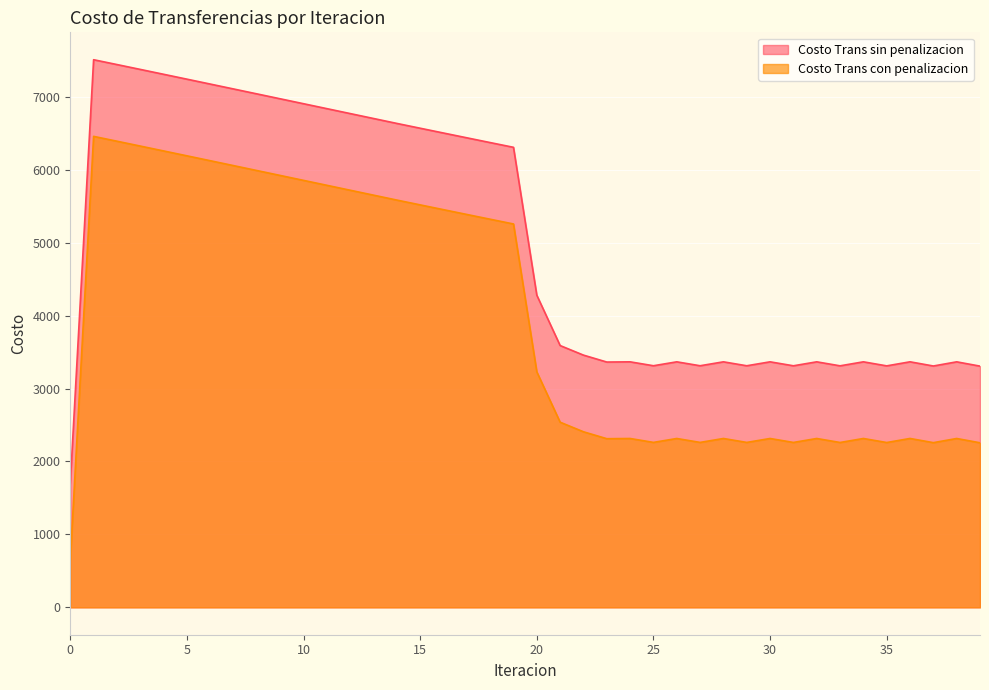

What are all the series names shown in the legend?

Costo Trans sin penalizacion, Costo Trans con penalizacion